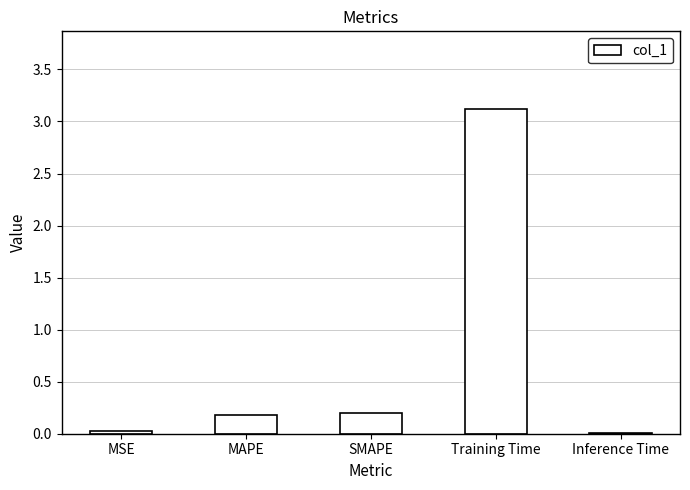

What is the sum of all values?

3.5